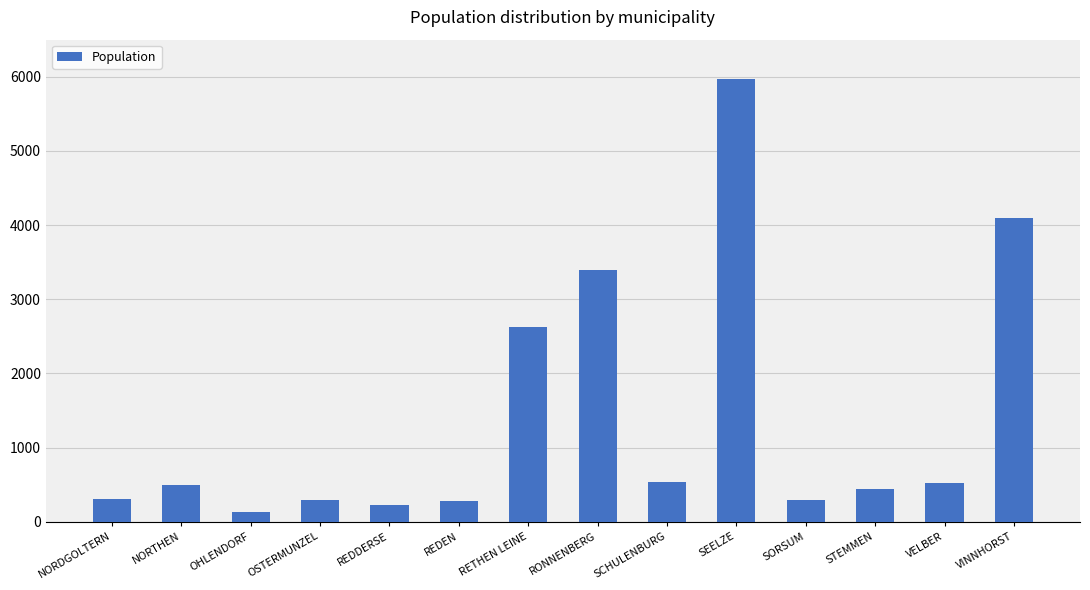

The value at OHLENDORF is 139. True or false?

True